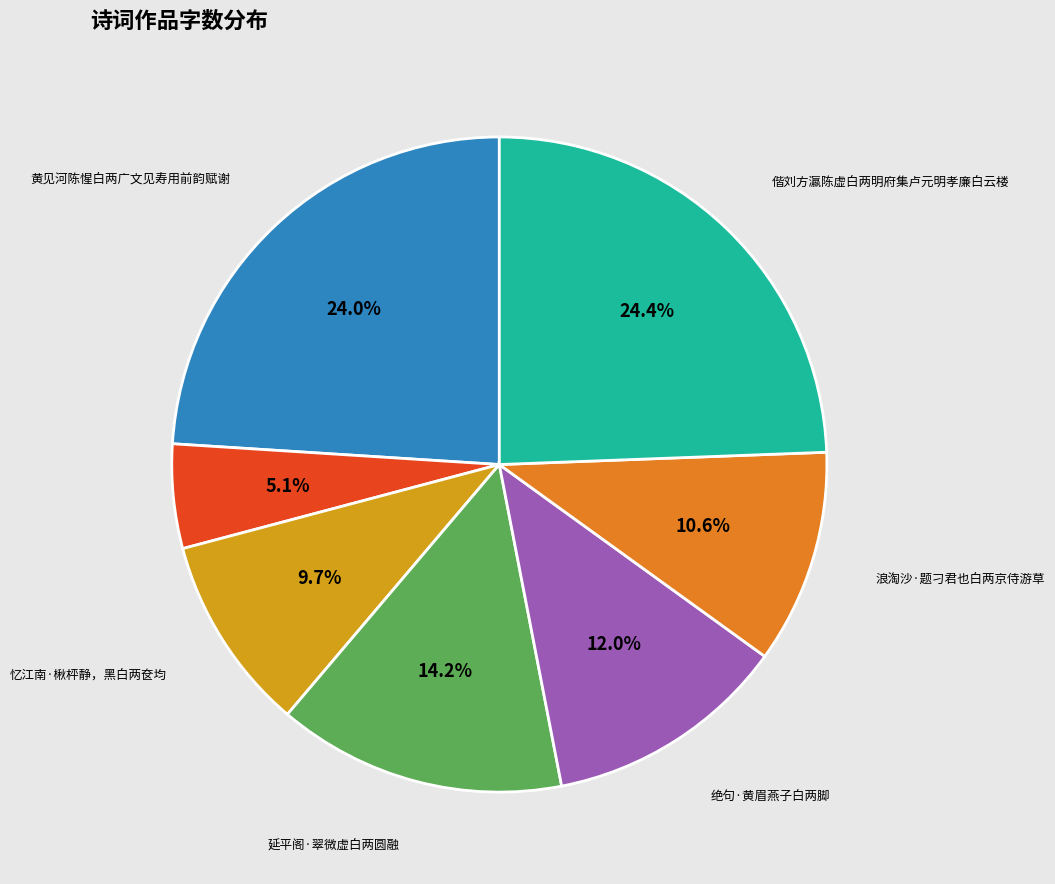

Does any single category account for the majority?

No